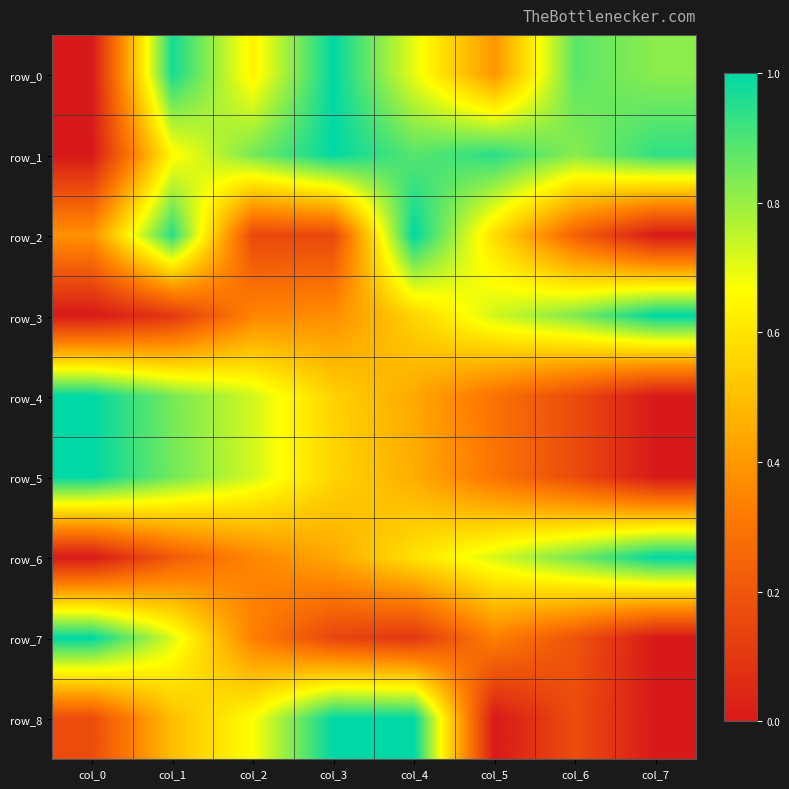

How many data points in row_0 are above 0?

7